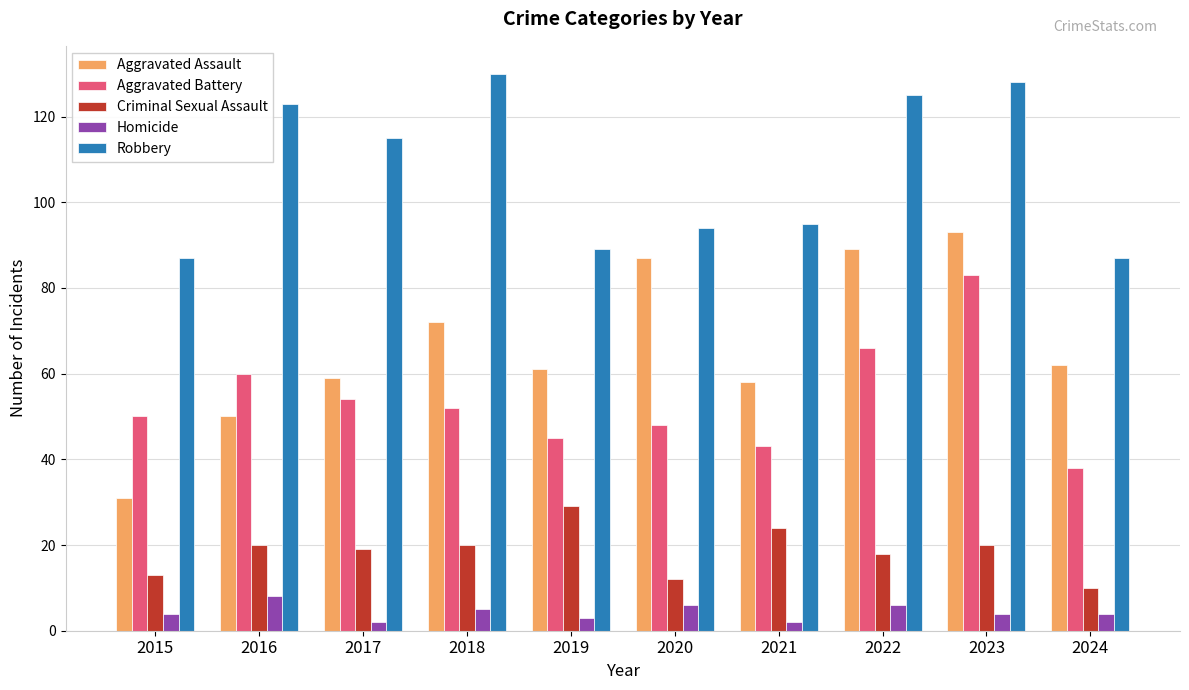

Reading left to right, transcribe all the data shown in this chart.

Aggravated Assault: 31	50	59	72	61	87	58	89	93	62
Aggravated Battery: 50	60	54	52	45	48	43	66	83	38
Criminal Sexual Assault: 13	20	19	20	29	12	24	18	20	10
Homicide: 4	8	2	5	3	6	2	6	4	4
Robbery: 87	123	115	130	89	94	95	125	128	87